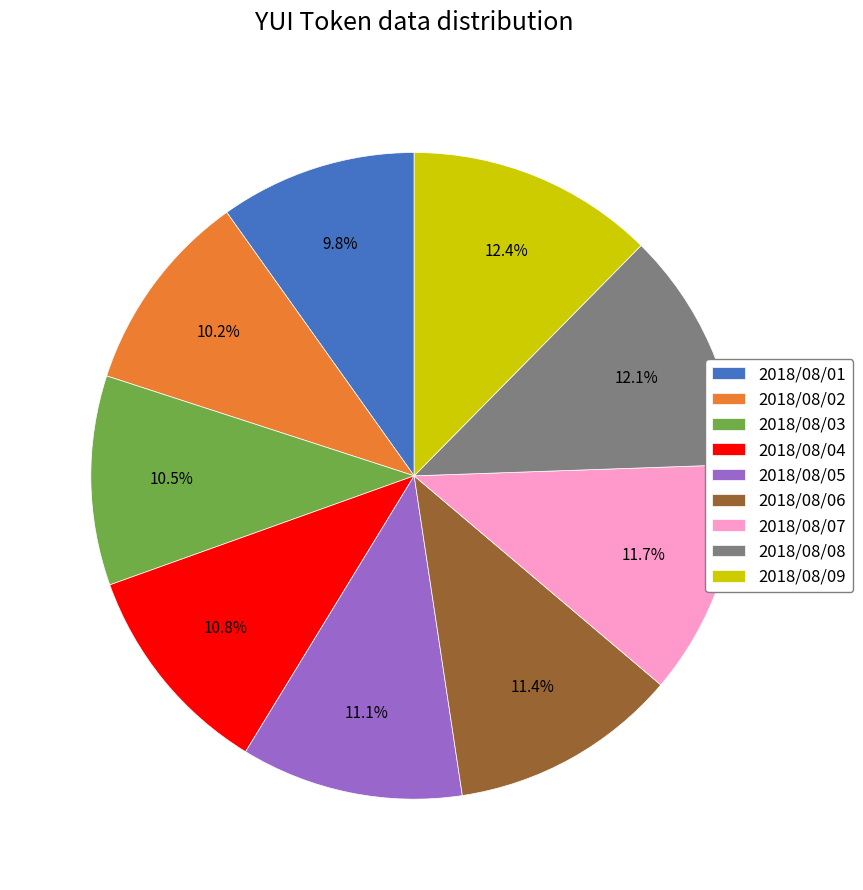

What portion of the pie excludes 2018/08/04?

89.2%